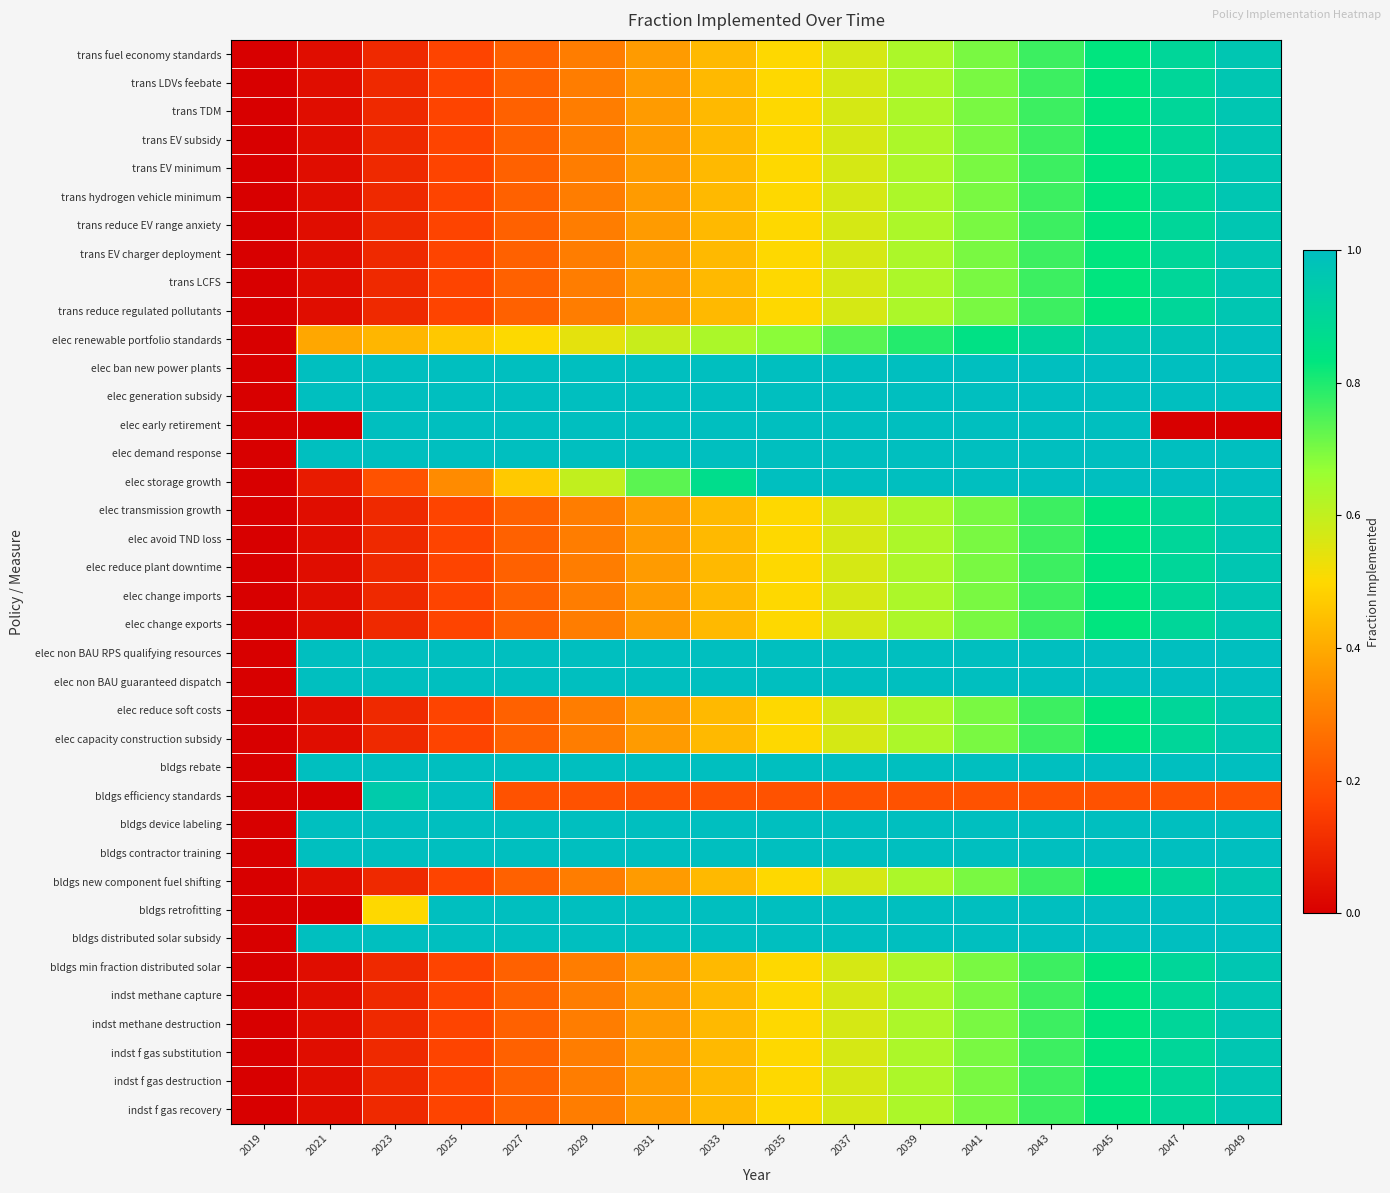

Reading right to left, list all the values displayed in this chart.

trans fuel economy standards: 2049=1.0	2047=0.9	2045=0.8	2043=0.8	2041=0.7	2039=0.6	2037=0.6	2035=0.5	2033=0.4	2031=0.4	2029=0.3	2027=0.2	2025=0.2	2023=0.1	2021=0.0	2019=0.0
trans LDVs feebate: 2049=1.0	2047=0.9	2045=0.8	2043=0.8	2041=0.7	2039=0.6	2037=0.6	2035=0.5	2033=0.4	2031=0.4	2029=0.3	2027=0.2	2025=0.2	2023=0.1	2021=0.0	2019=0.0
trans TDM: 2049=1.0	2047=0.9	2045=0.8	2043=0.8	2041=0.7	2039=0.6	2037=0.6	2035=0.5	2033=0.4	2031=0.4	2029=0.3	2027=0.2	2025=0.2	2023=0.1	2021=0.0	2019=0.0
trans EV subsidy: 2049=1.0	2047=0.9	2045=0.8	2043=0.8	2041=0.7	2039=0.6	2037=0.6	2035=0.5	2033=0.4	2031=0.4	2029=0.3	2027=0.2	2025=0.2	2023=0.1	2021=0.0	2019=0.0
trans EV minimum: 2049=1.0	2047=0.9	2045=0.8	2043=0.8	2041=0.7	2039=0.6	2037=0.6	2035=0.5	2033=0.4	2031=0.4	2029=0.3	2027=0.2	2025=0.2	2023=0.1	2021=0.0	2019=0.0
trans hydrogen vehicle minimum: 2049=1.0	2047=0.9	2045=0.8	2043=0.8	2041=0.7	2039=0.6	2037=0.6	2035=0.5	2033=0.4	2031=0.4	2029=0.3	2027=0.2	2025=0.2	2023=0.1	2021=0.0	2019=0.0
trans reduce EV range anxiety: 2049=1.0	2047=0.9	2045=0.8	2043=0.8	2041=0.7	2039=0.6	2037=0.6	2035=0.5	2033=0.4	2031=0.4	2029=0.3	2027=0.2	2025=0.2	2023=0.1	2021=0.0	2019=0.0
trans EV charger deployment: 2049=1.0	2047=0.9	2045=0.8	2043=0.8	2041=0.7	2039=0.6	2037=0.6	2035=0.5	2033=0.4	2031=0.4	2029=0.3	2027=0.2	2025=0.2	2023=0.1	2021=0.0	2019=0.0
trans LCFS: 2049=1.0	2047=0.9	2045=0.8	2043=0.8	2041=0.7	2039=0.6	2037=0.6	2035=0.5	2033=0.4	2031=0.4	2029=0.3	2027=0.2	2025=0.2	2023=0.1	2021=0.0	2019=0.0
trans reduce regulated pollutants: 2049=1.0	2047=0.9	2045=0.8	2043=0.8	2041=0.7	2039=0.6	2037=0.6	2035=0.5	2033=0.4	2031=0.4	2029=0.3	2027=0.2	2025=0.2	2023=0.1	2021=0.0	2019=0.0
elec renewable portfolio standards: 2049=1.0	2047=1.0	2045=1.0	2043=0.9	2041=0.8	2039=0.8	2037=0.7	2035=0.7	2033=0.6	2031=0.6	2029=0.5	2027=0.5	2025=0.5	2023=0.4	2021=0.4	2019=0.0
elec ban new power plants: 2049=1.0	2047=1.0	2045=1.0	2043=1.0	2041=1.0	2039=1.0	2037=1.0	2035=1.0	2033=1.0	2031=1.0	2029=1.0	2027=1.0	2025=1.0	2023=1.0	2021=1.0	2019=0.0
elec generation subsidy: 2049=1.0	2047=1.0	2045=1.0	2043=1.0	2041=1.0	2039=1.0	2037=1.0	2035=1.0	2033=1.0	2031=1.0	2029=1.0	2027=1.0	2025=1.0	2023=1.0	2021=1.0	2019=0.0
elec early retirement: 2049=0.0	2047=0.0	2045=1.0	2043=1.0	2041=1.0	2039=1.0	2037=1.0	2035=1.0	2033=1.0	2031=1.0	2029=1.0	2027=1.0	2025=1.0	2023=1.0	2021=0.0	2019=0.0
elec demand response: 2049=1.0	2047=1.0	2045=1.0	2043=1.0	2041=1.0	2039=1.0	2037=1.0	2035=1.0	2033=1.0	2031=1.0	2029=1.0	2027=1.0	2025=1.0	2023=1.0	2021=1.0	2019=0.0
elec storage growth: 2049=1.0	2047=1.0	2045=1.0	2043=1.0	2041=1.0	2039=1.0	2037=1.0	2035=1.0	2033=0.9	2031=0.7	2029=0.6	2027=0.5	2025=0.3	2023=0.2	2021=0.1	2019=0.0
elec transmission growth: 2049=1.0	2047=0.9	2045=0.8	2043=0.8	2041=0.7	2039=0.6	2037=0.6	2035=0.5	2033=0.4	2031=0.4	2029=0.3	2027=0.2	2025=0.2	2023=0.1	2021=0.0	2019=0.0
elec avoid TND loss: 2049=1.0	2047=0.9	2045=0.8	2043=0.8	2041=0.7	2039=0.6	2037=0.6	2035=0.5	2033=0.4	2031=0.4	2029=0.3	2027=0.2	2025=0.2	2023=0.1	2021=0.0	2019=0.0
elec reduce plant downtime: 2049=1.0	2047=0.9	2045=0.8	2043=0.8	2041=0.7	2039=0.6	2037=0.6	2035=0.5	2033=0.4	2031=0.4	2029=0.3	2027=0.2	2025=0.2	2023=0.1	2021=0.0	2019=0.0
elec change imports: 2049=1.0	2047=0.9	2045=0.8	2043=0.8	2041=0.7	2039=0.6	2037=0.6	2035=0.5	2033=0.4	2031=0.4	2029=0.3	2027=0.2	2025=0.2	2023=0.1	2021=0.0	2019=0.0
elec change exports: 2049=1.0	2047=0.9	2045=0.8	2043=0.8	2041=0.7	2039=0.6	2037=0.6	2035=0.5	2033=0.4	2031=0.4	2029=0.3	2027=0.2	2025=0.2	2023=0.1	2021=0.0	2019=0.0
elec non BAU RPS qualifying resources: 2049=1.0	2047=1.0	2045=1.0	2043=1.0	2041=1.0	2039=1.0	2037=1.0	2035=1.0	2033=1.0	2031=1.0	2029=1.0	2027=1.0	2025=1.0	2023=1.0	2021=1.0	2019=0.0
elec non BAU guaranteed dispatch: 2049=1.0	2047=1.0	2045=1.0	2043=1.0	2041=1.0	2039=1.0	2037=1.0	2035=1.0	2033=1.0	2031=1.0	2029=1.0	2027=1.0	2025=1.0	2023=1.0	2021=1.0	2019=0.0
elec reduce soft costs: 2049=1.0	2047=0.9	2045=0.8	2043=0.8	2041=0.7	2039=0.6	2037=0.6	2035=0.5	2033=0.4	2031=0.4	2029=0.3	2027=0.2	2025=0.2	2023=0.1	2021=0.0	2019=0.0
elec capacity construction subsidy: 2049=1.0	2047=0.9	2045=0.8	2043=0.8	2041=0.7	2039=0.6	2037=0.6	2035=0.5	2033=0.4	2031=0.4	2029=0.3	2027=0.2	2025=0.2	2023=0.1	2021=0.0	2019=0.0
bldgs rebate: 2049=1.0	2047=1.0	2045=1.0	2043=1.0	2041=1.0	2039=1.0	2037=1.0	2035=1.0	2033=1.0	2031=1.0	2029=1.0	2027=1.0	2025=1.0	2023=1.0	2021=1.0	2019=0.0
bldgs efficiency standards: 2049=0.2	2047=0.2	2045=0.2	2043=0.2	2041=0.2	2039=0.2	2037=0.2	2035=0.2	2033=0.2	2031=0.2	2029=0.2	2027=0.2	2025=1.0	2023=0.9	2021=0.0	2019=0.0
bldgs device labeling: 2049=1.0	2047=1.0	2045=1.0	2043=1.0	2041=1.0	2039=1.0	2037=1.0	2035=1.0	2033=1.0	2031=1.0	2029=1.0	2027=1.0	2025=1.0	2023=1.0	2021=1.0	2019=0.0
bldgs contractor training: 2049=1.0	2047=1.0	2045=1.0	2043=1.0	2041=1.0	2039=1.0	2037=1.0	2035=1.0	2033=1.0	2031=1.0	2029=1.0	2027=1.0	2025=1.0	2023=1.0	2021=1.0	2019=0.0
bldgs new component fuel shifting: 2049=1.0	2047=0.9	2045=0.8	2043=0.8	2041=0.7	2039=0.6	2037=0.6	2035=0.5	2033=0.4	2031=0.4	2029=0.3	2027=0.2	2025=0.2	2023=0.1	2021=0.0	2019=0.0
bldgs retrofitting: 2049=1.0	2047=1.0	2045=1.0	2043=1.0	2041=1.0	2039=1.0	2037=1.0	2035=1.0	2033=1.0	2031=1.0	2029=1.0	2027=1.0	2025=1.0	2023=0.5	2021=0.0	2019=0.0
bldgs distributed solar subsidy: 2049=1.0	2047=1.0	2045=1.0	2043=1.0	2041=1.0	2039=1.0	2037=1.0	2035=1.0	2033=1.0	2031=1.0	2029=1.0	2027=1.0	2025=1.0	2023=1.0	2021=1.0	2019=0.0
bldgs min fraction distributed solar: 2049=1.0	2047=0.9	2045=0.8	2043=0.8	2041=0.7	2039=0.6	2037=0.6	2035=0.5	2033=0.4	2031=0.4	2029=0.3	2027=0.2	2025=0.2	2023=0.1	2021=0.0	2019=0.0
indst methane capture: 2049=1.0	2047=0.9	2045=0.8	2043=0.8	2041=0.7	2039=0.6	2037=0.6	2035=0.5	2033=0.4	2031=0.4	2029=0.3	2027=0.2	2025=0.2	2023=0.1	2021=0.0	2019=0.0
indst methane destruction: 2049=1.0	2047=0.9	2045=0.8	2043=0.8	2041=0.7	2039=0.6	2037=0.6	2035=0.5	2033=0.4	2031=0.4	2029=0.3	2027=0.2	2025=0.2	2023=0.1	2021=0.0	2019=0.0
indst f gas substitution: 2049=1.0	2047=0.9	2045=0.8	2043=0.8	2041=0.7	2039=0.6	2037=0.6	2035=0.5	2033=0.4	2031=0.4	2029=0.3	2027=0.2	2025=0.2	2023=0.1	2021=0.0	2019=0.0
indst f gas destruction: 2049=1.0	2047=0.9	2045=0.8	2043=0.8	2041=0.7	2039=0.6	2037=0.6	2035=0.5	2033=0.4	2031=0.4	2029=0.3	2027=0.2	2025=0.2	2023=0.1	2021=0.0	2019=0.0
indst f gas recovery: 2049=1.0	2047=0.9	2045=0.8	2043=0.8	2041=0.7	2039=0.6	2037=0.6	2035=0.5	2033=0.4	2031=0.4	2029=0.3	2027=0.2	2025=0.2	2023=0.1	2021=0.0	2019=0.0